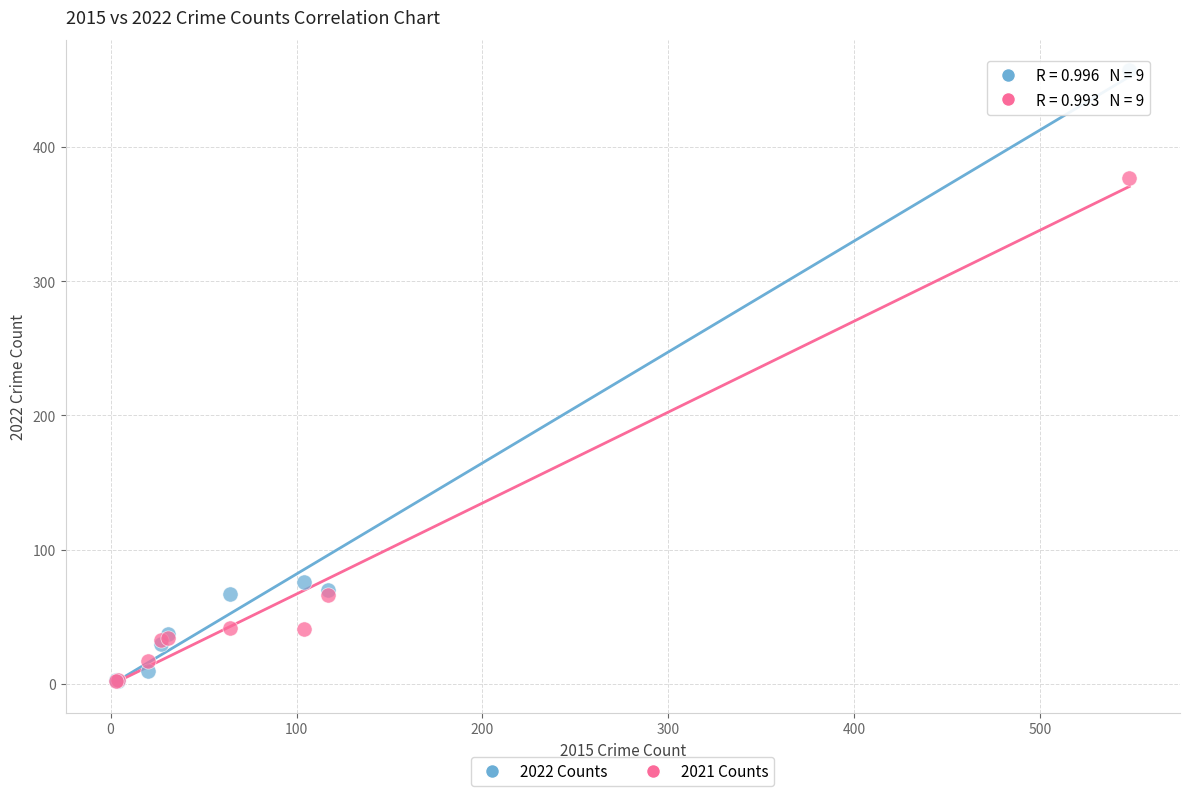

What are all the series names shown in the legend?

2022 Counts, 2021 Counts